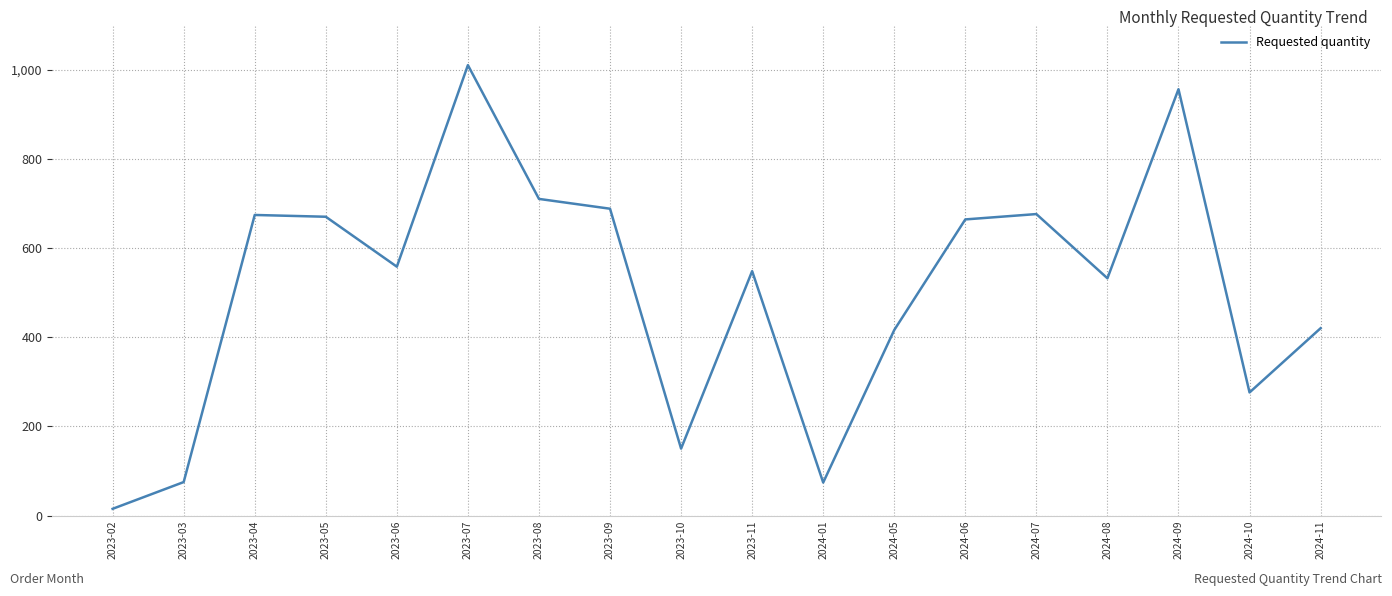

Where does the data first go above 558?

2023-04